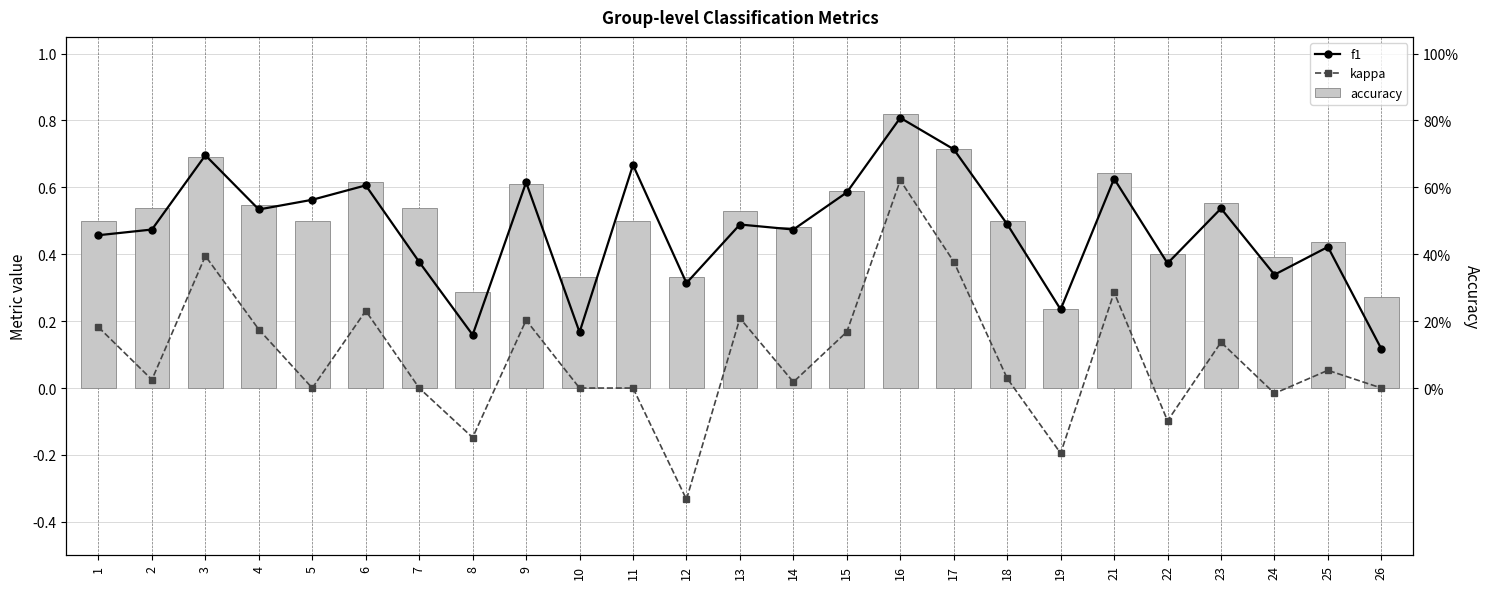

Which series has the largest range (max minus min)?

kappa